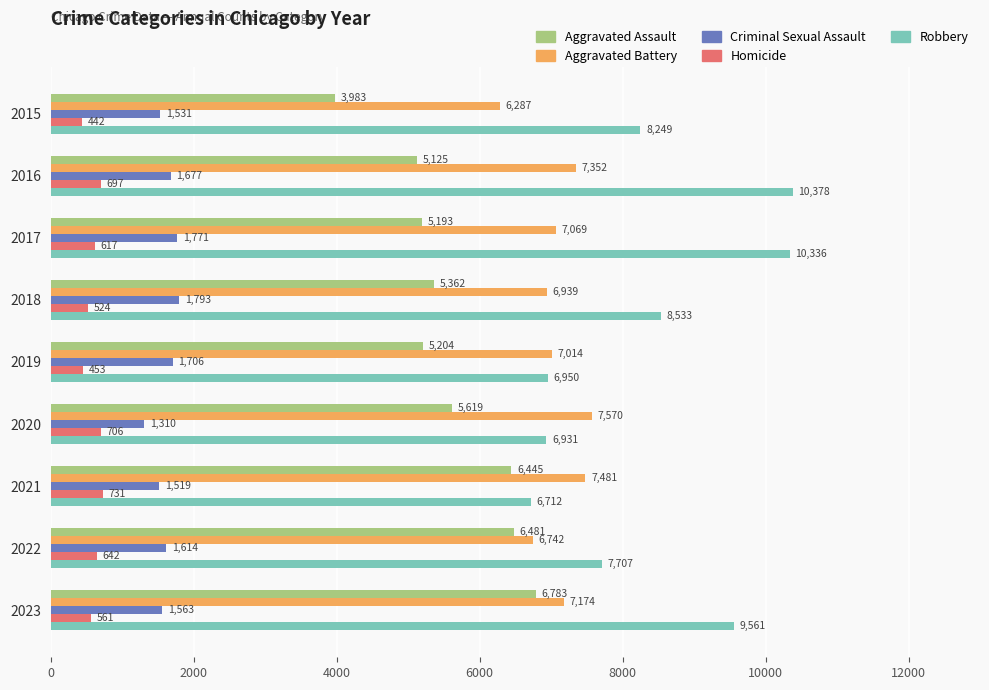

True or false: Aggravated Assault has a value of 6481 at 2022.

True